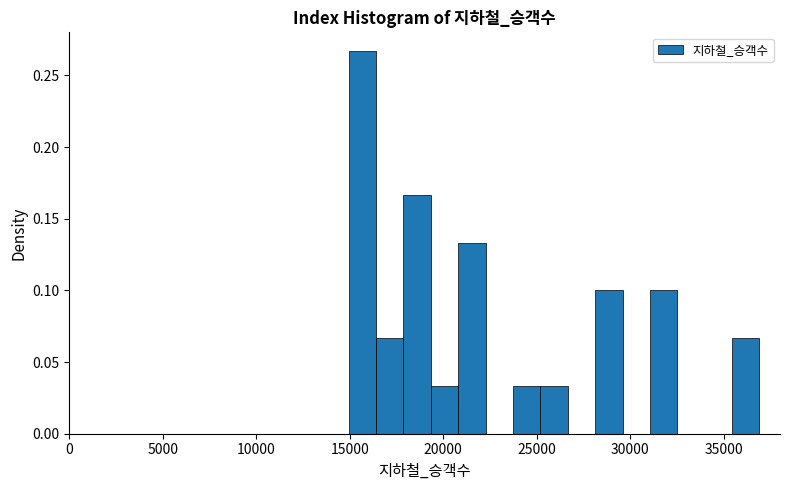

Around what value on the x-axis is the tallest bar? Give the approximate position of its centre, as read against the axis.

15500